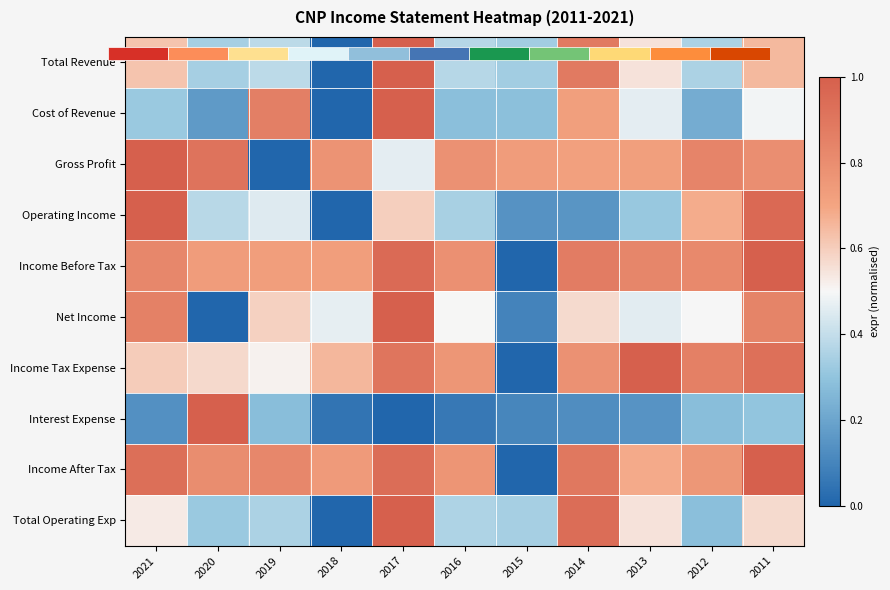

What is the sum of all Gross Profit values?

7.7